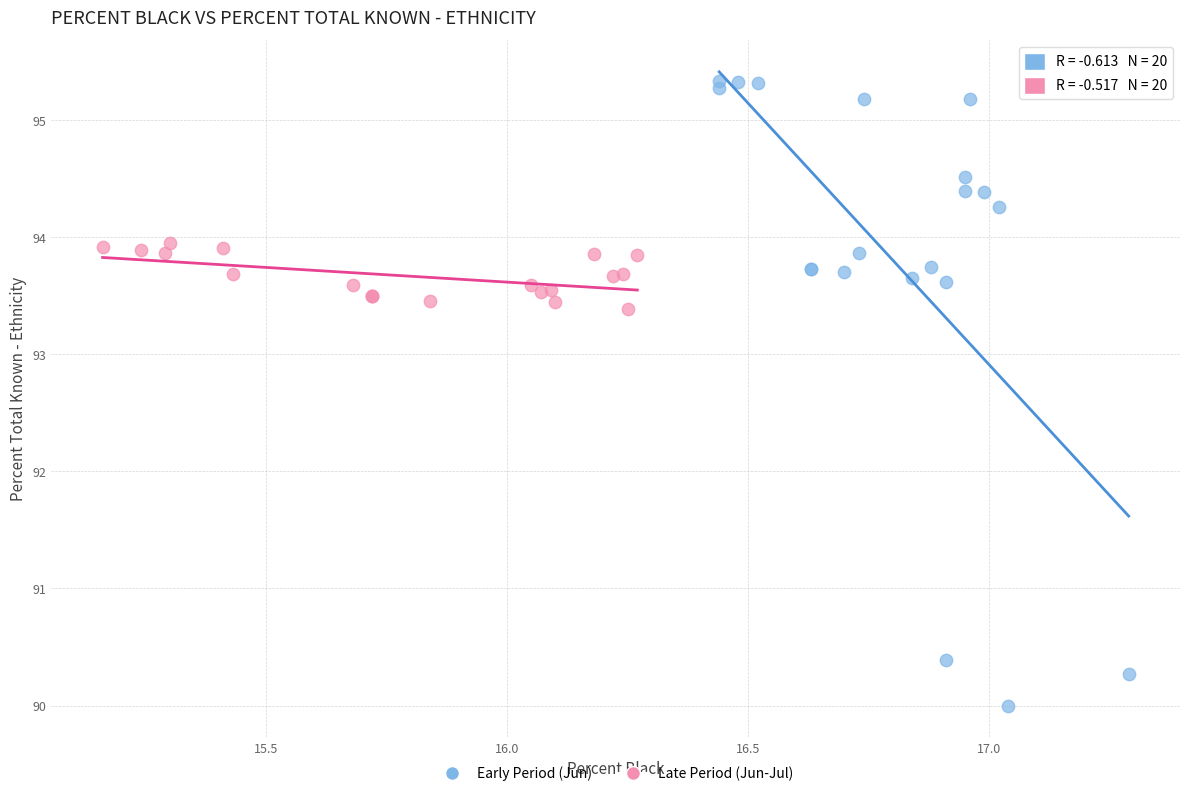

Which series contains the highest Y value?

Early Period (Jun)